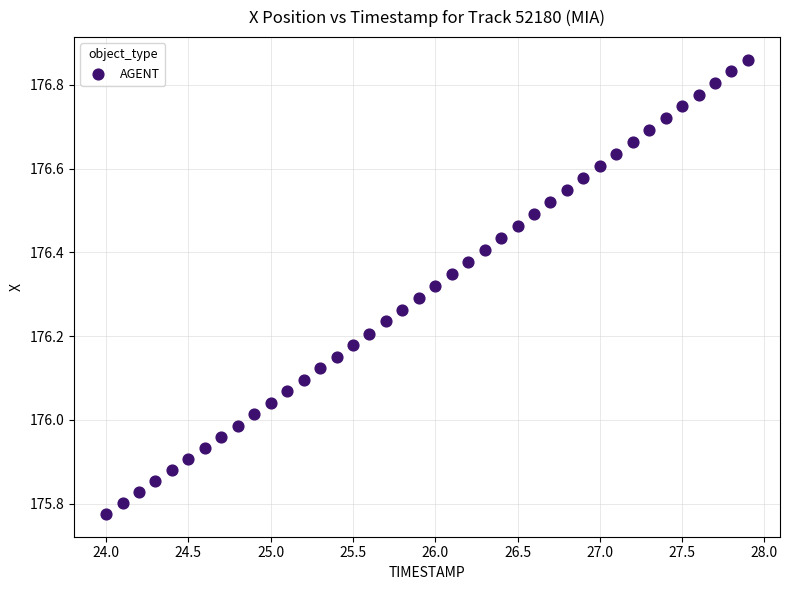

What is the range of Y values (max minus min)?

1.1